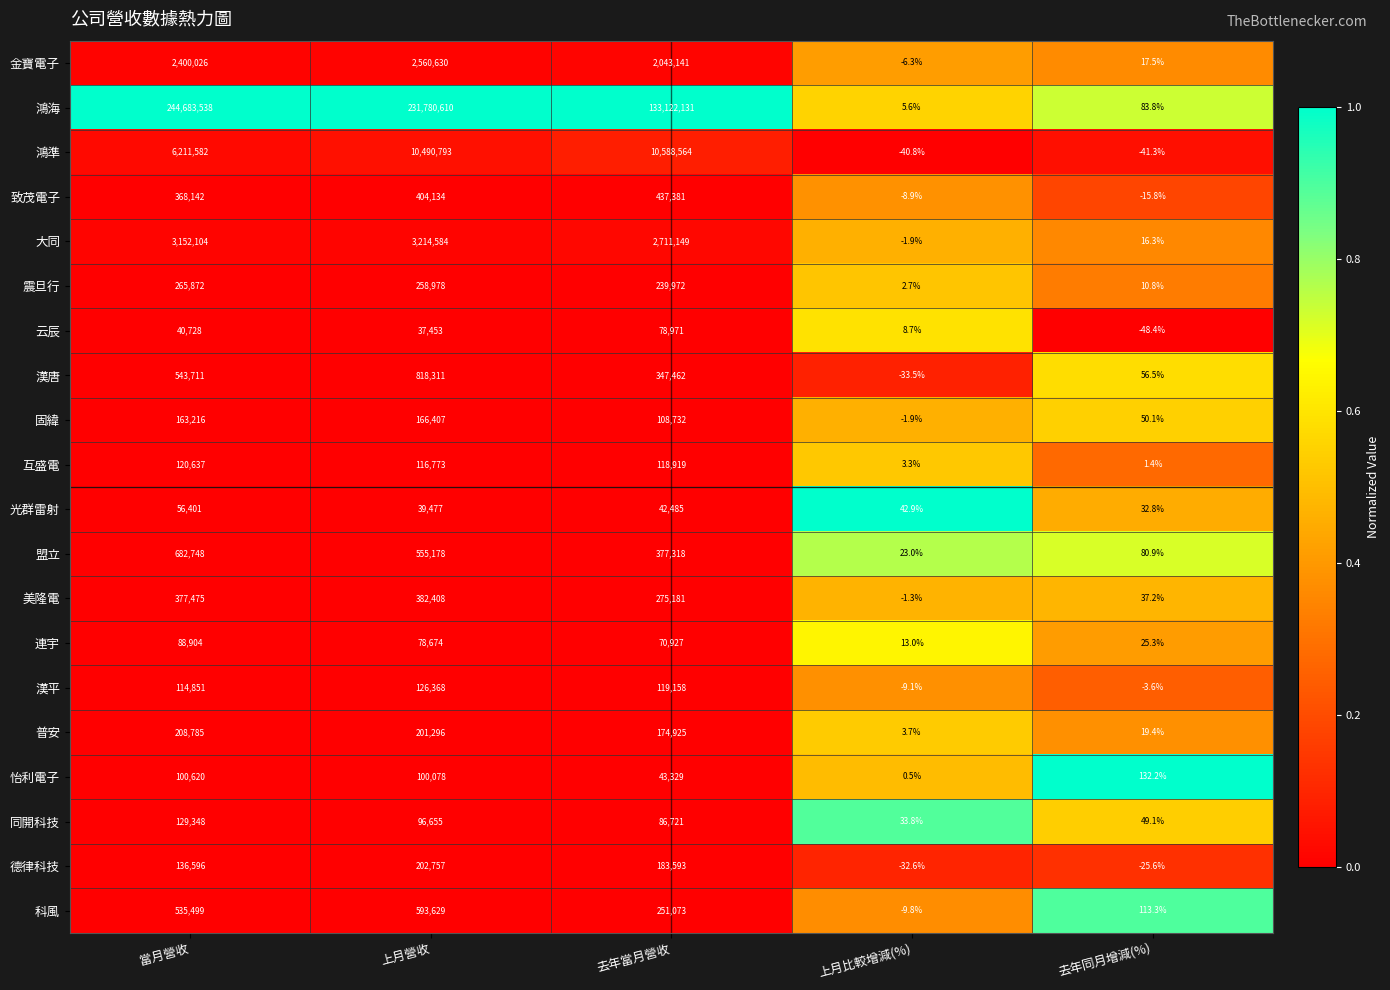

At which label is 鴻準 closest to 5294261?

當月營收